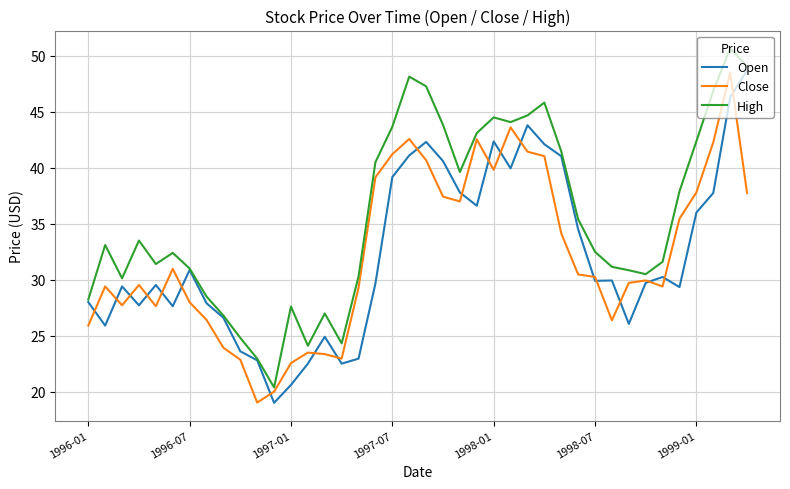

Which series has the largest total across all categories?

High